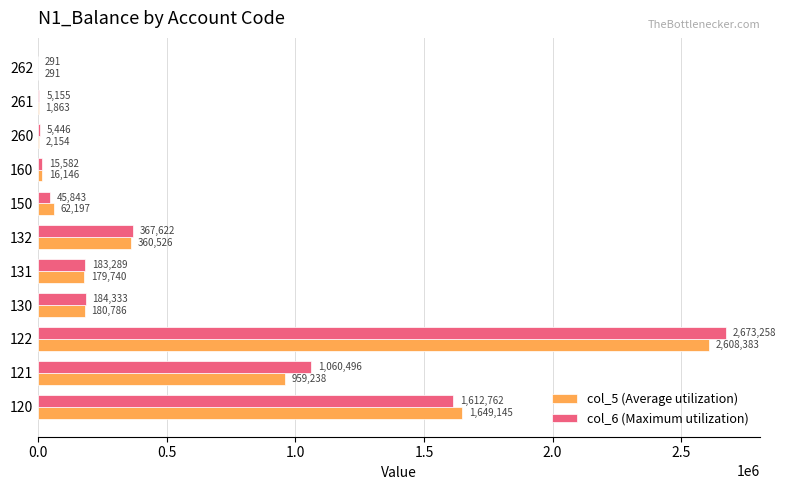

Which series changed the most between 120 and 132?

col_5 (Average utilization)